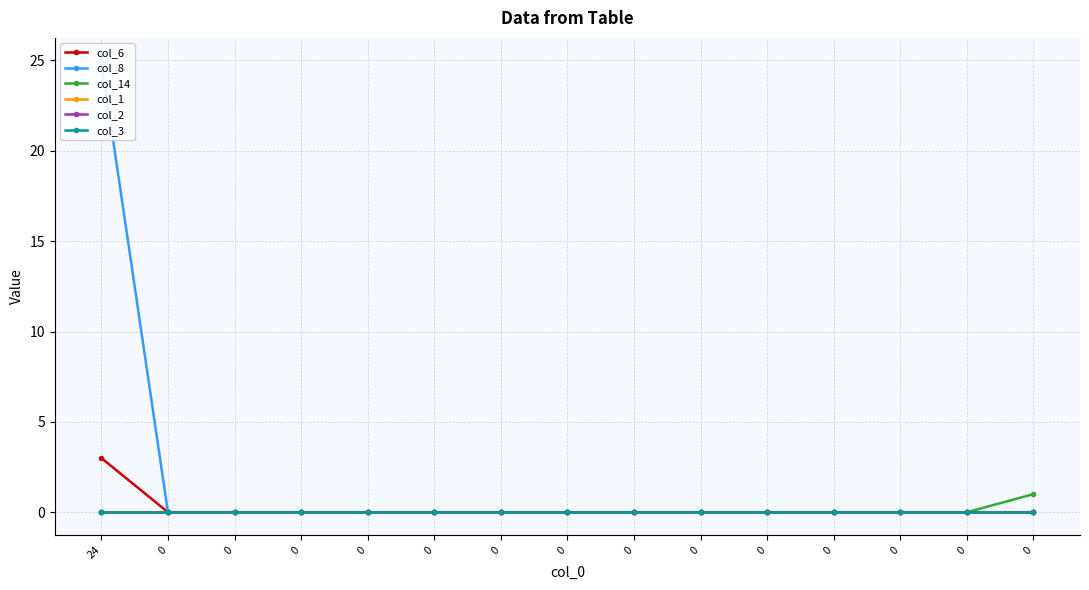

Which series has the largest total across all categories?

col_8